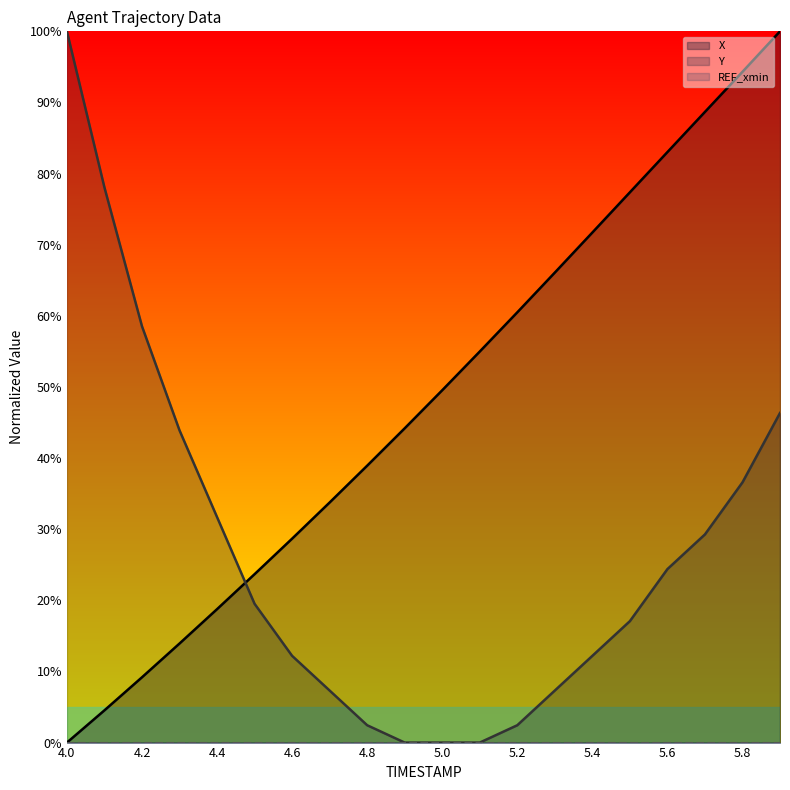

What is the sum of all Y values?

529.3